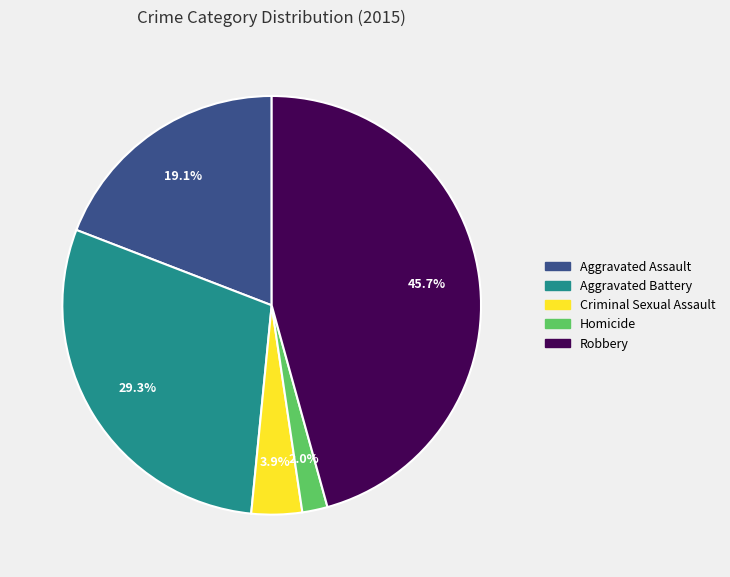

To the nearest percent, what portion does Aggravated Battery represent?

29%